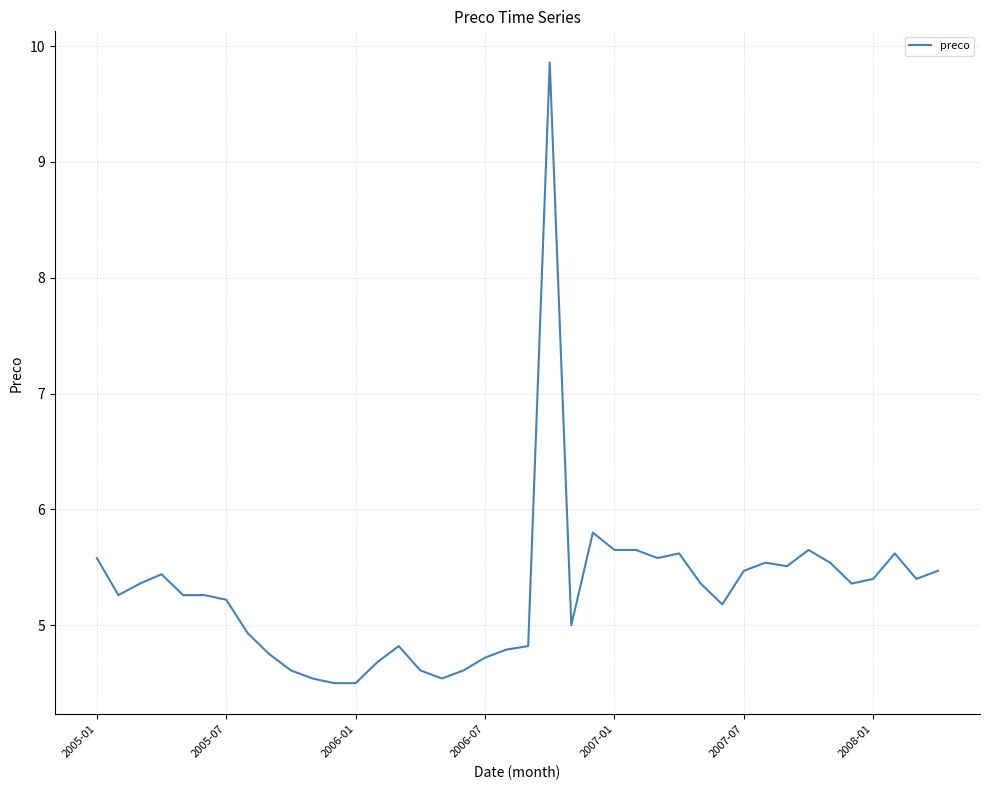

What is the difference between the maximum and minimum values?

5.4